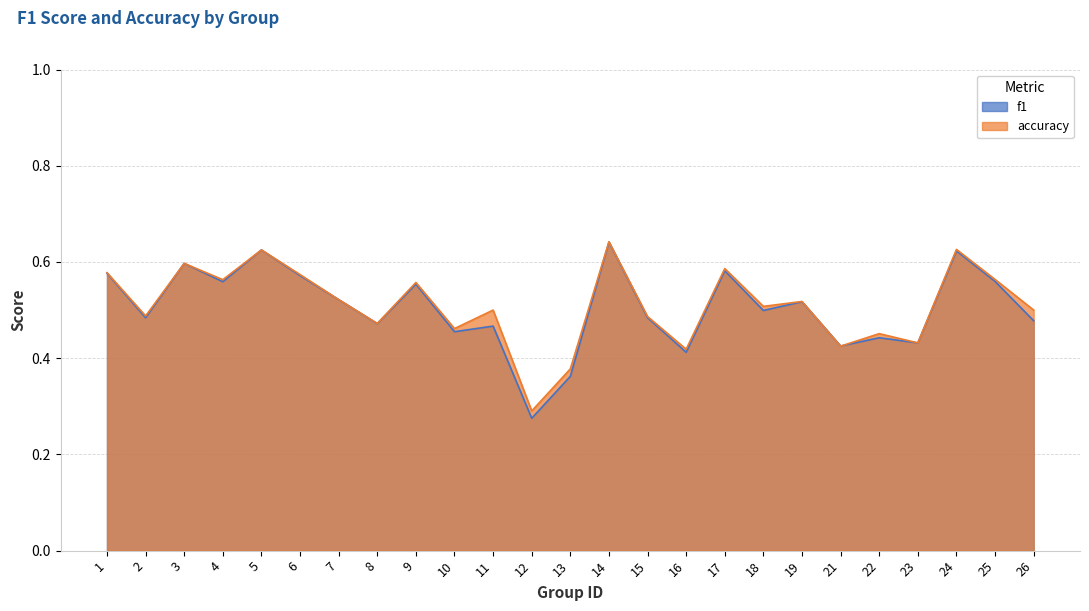

How many f1 values are between 0 and 1?

25